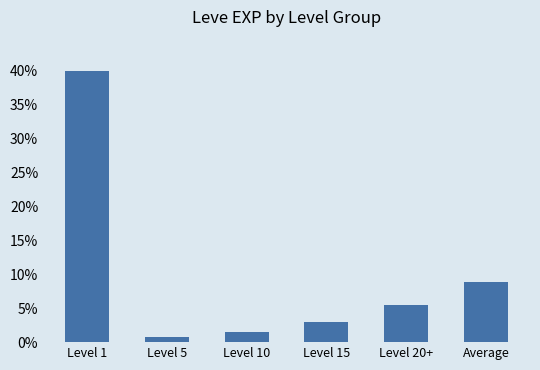

What is the difference between the maximum and minimum values?

39.3